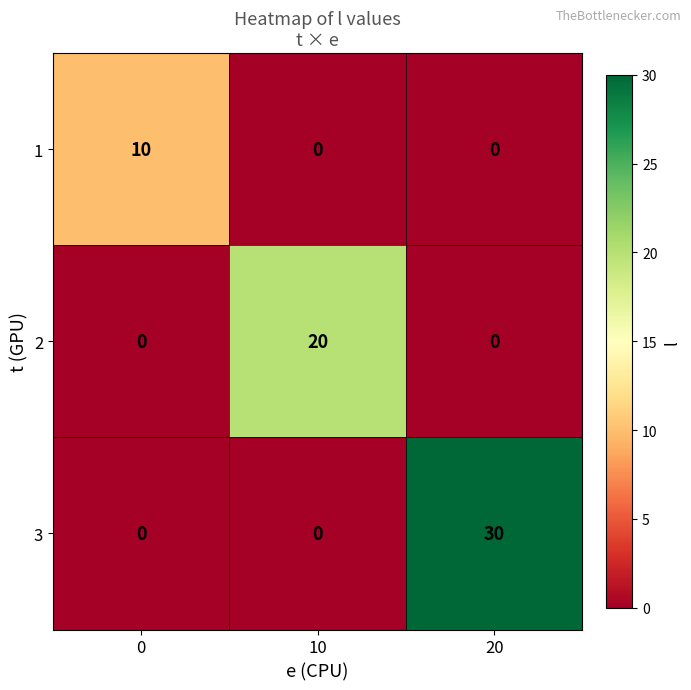

Which series has the widest spread of values?

3